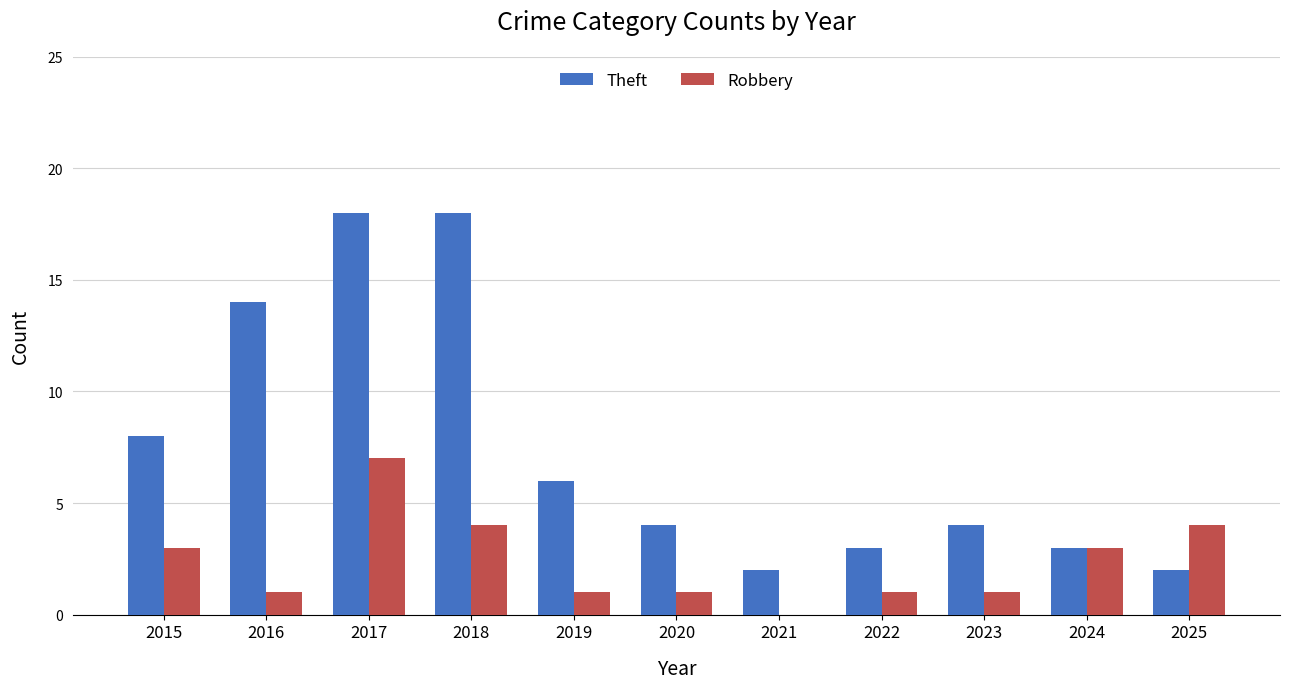

Reading left to right, extract all data points from this chart.

Theft: 8	14	18	18	6	4	2	3	4	3	2
Robbery: 3	1	7	4	1	1	0	1	1	3	4